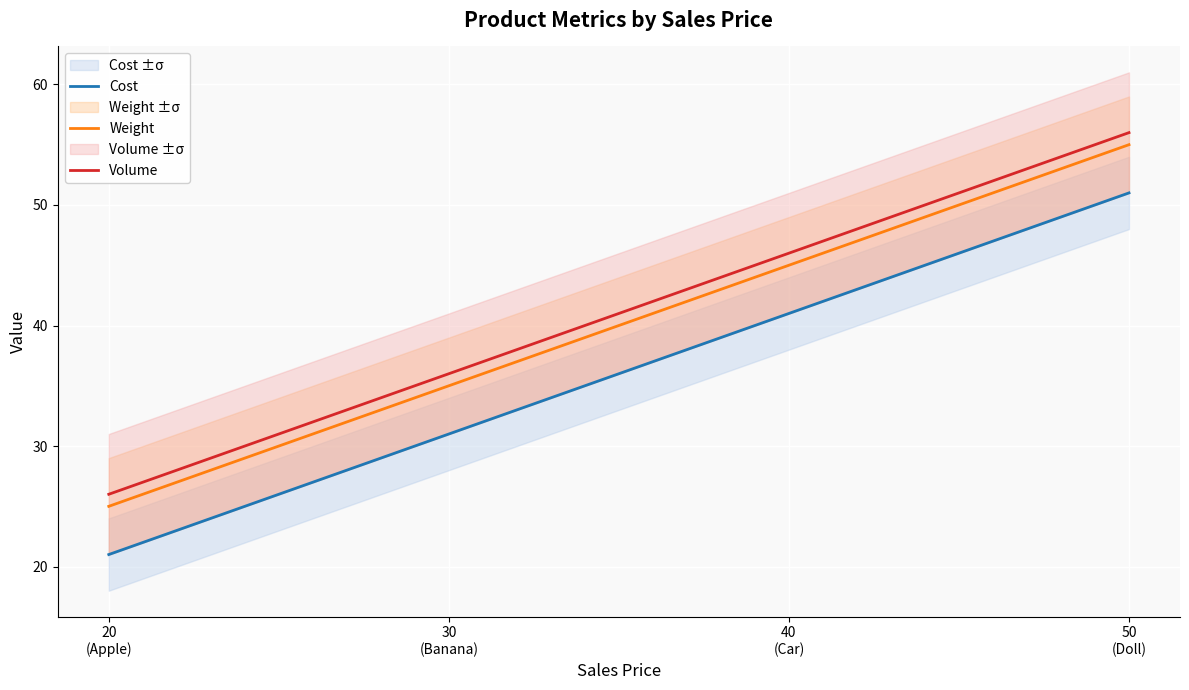

Reading left to right, extract all data points from this chart.

Cost: 21	31	41	51
Weight: 25	35	45	55
Volume: 26	36	46	56